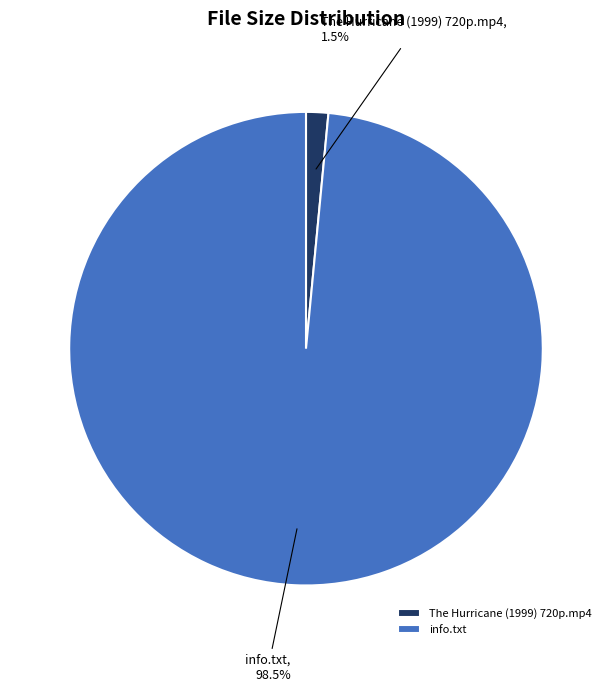

To the nearest percent, what is the average slice percentage?

50%